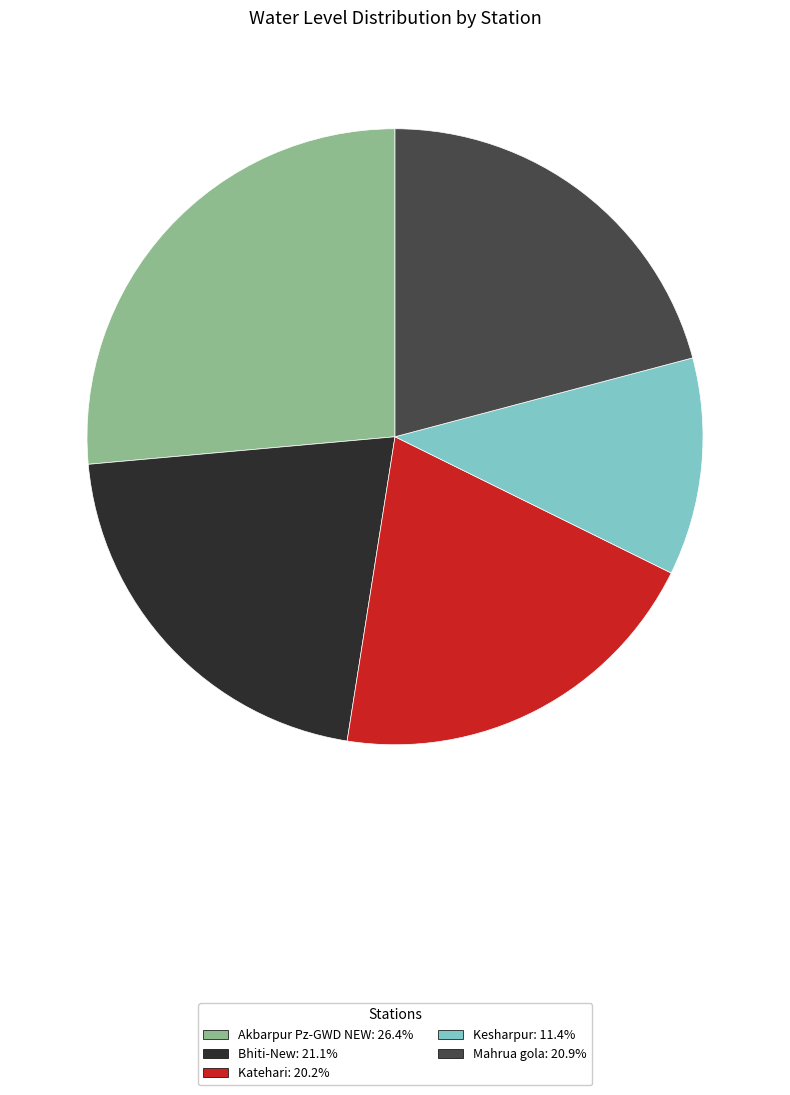

Is it true that Akbarpur Pz-GWD NEW is 20% of the pie?

False